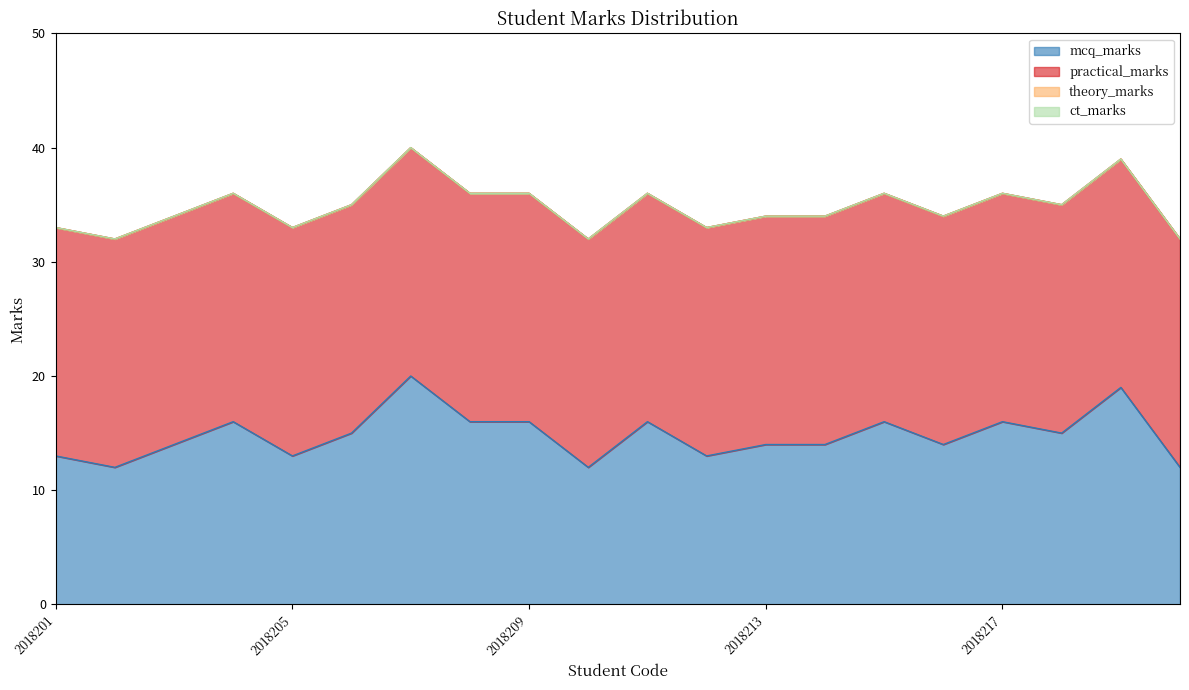

Which category has the highest value in the mcq_marks series?

2018207